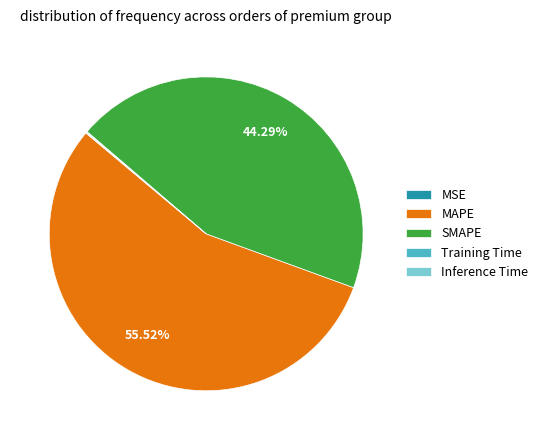

What is the largest slice in the pie chart?

MAPE